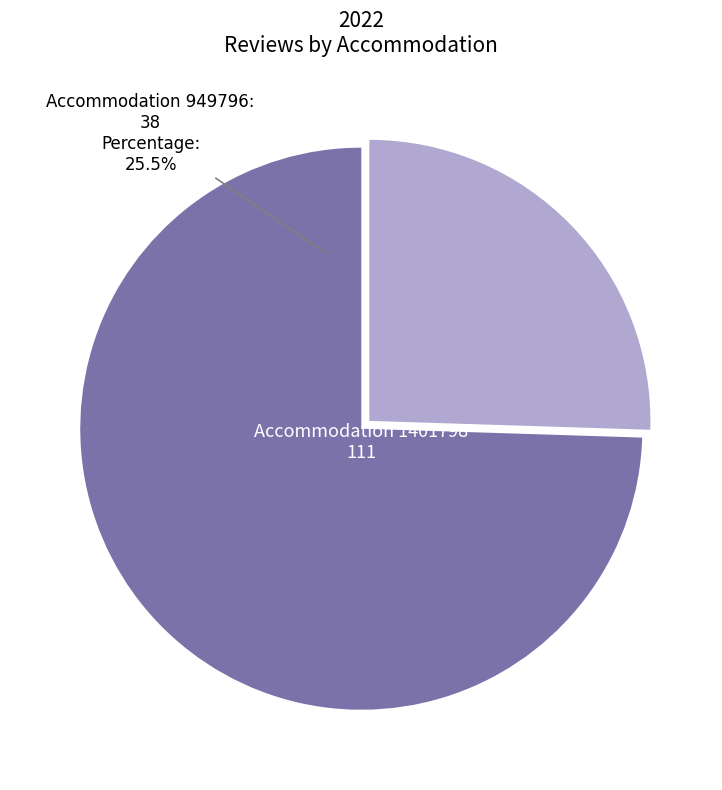

Is 949796 the majority of the pie?

No